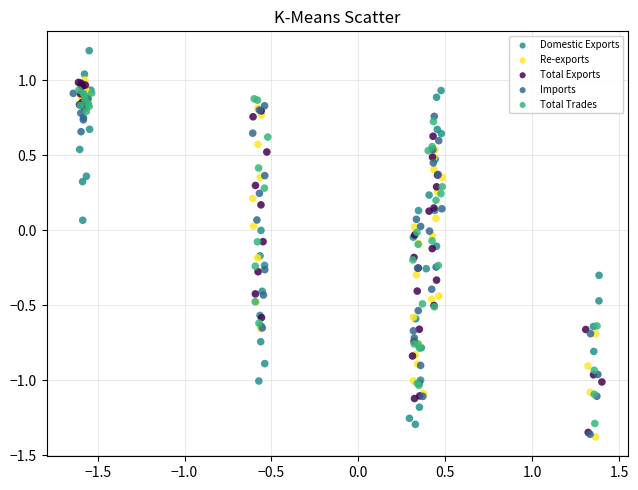

Which series has the largest Y range (max minus min)?

Domestic Exports